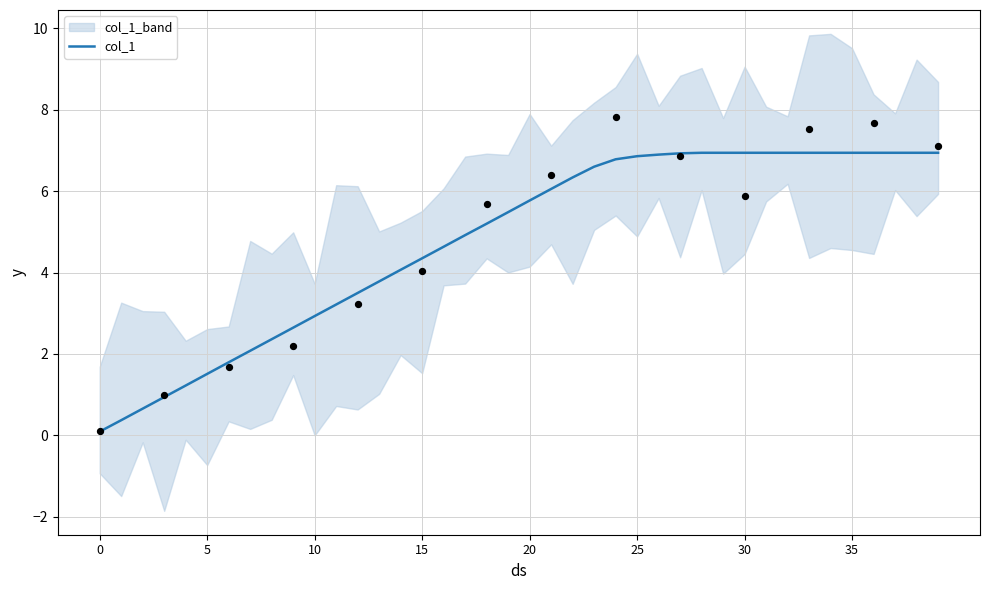

The value of col_1 at 25 is 11.4. True or false?

False